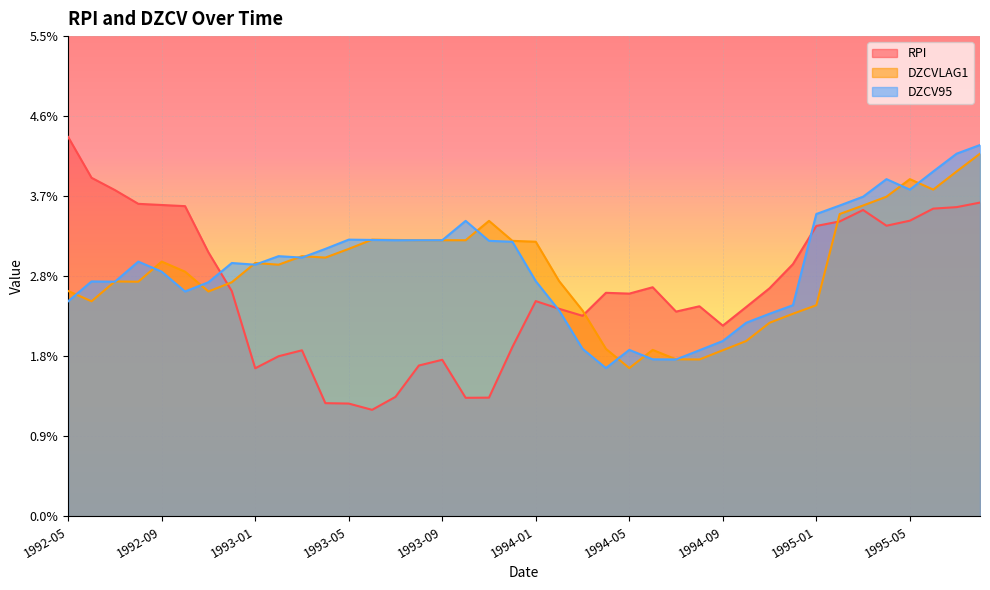

What is the total value across all series at 1994-07?

0.1